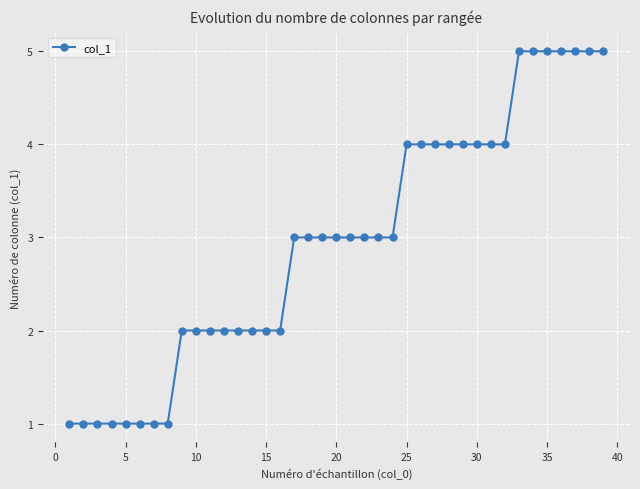

What is the difference between the maximum and second lowest values?

4